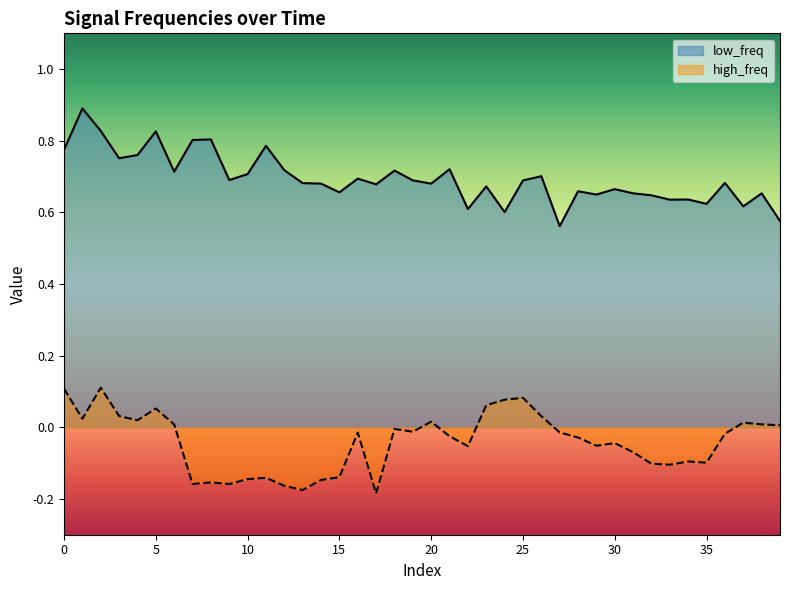

What is the value of the low_freq point at the 36th from the left?

0.6